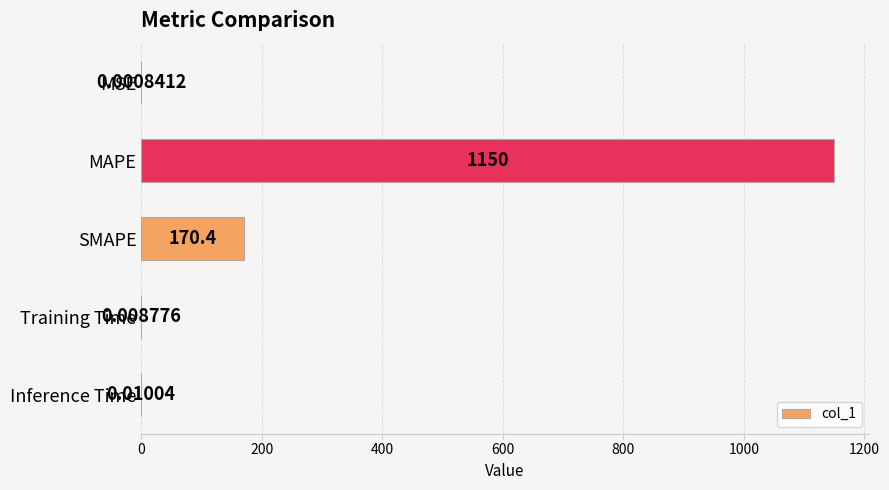

At which label is the value closest to 575?

SMAPE